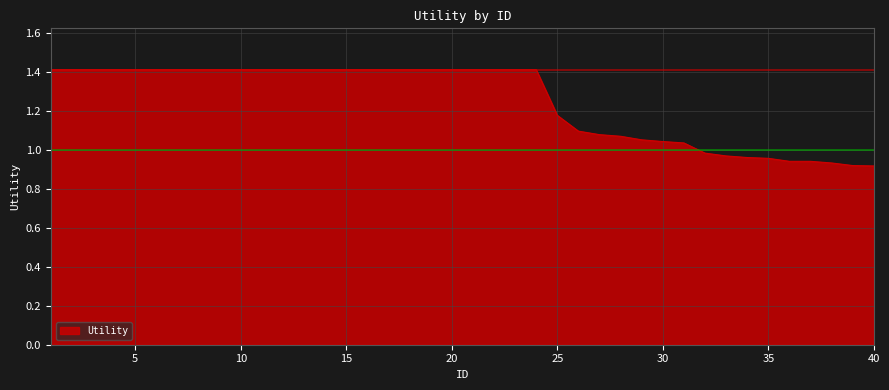

What is the difference between the maximum and second lowest values?

0.5